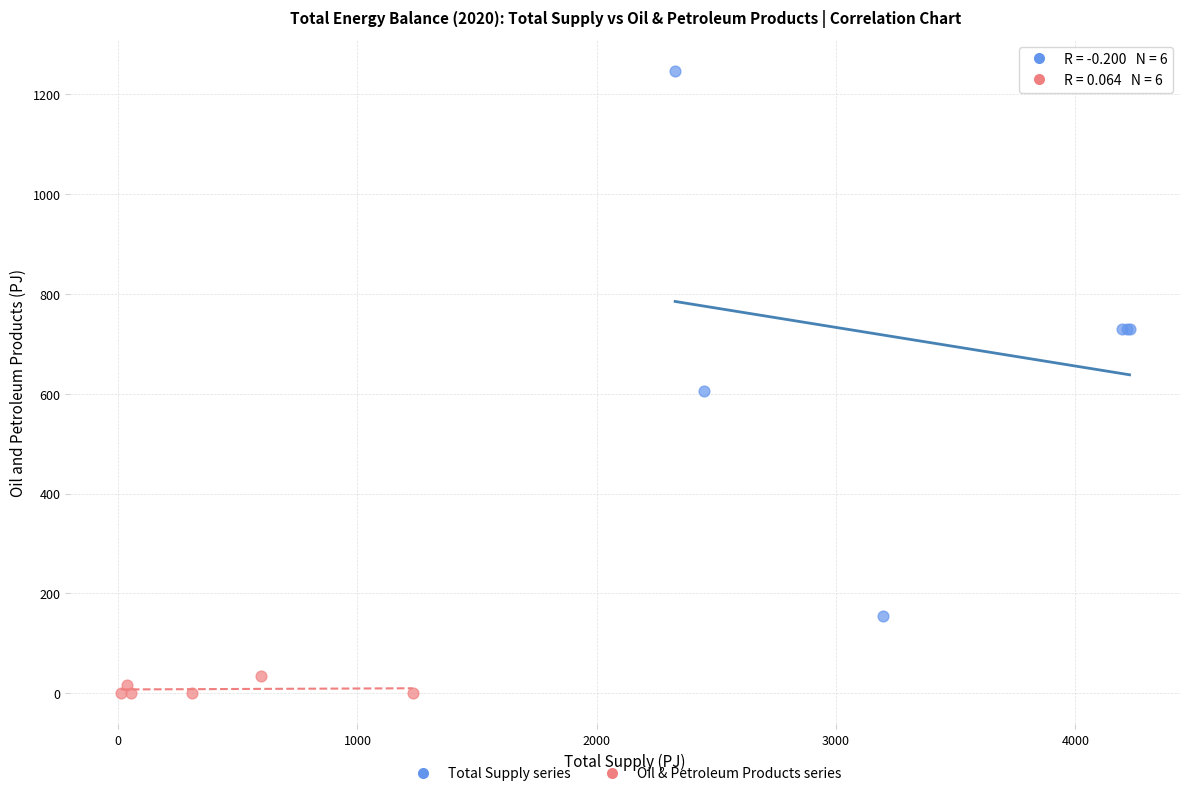

Which series has the widest spread of Y values?

Total Supply series